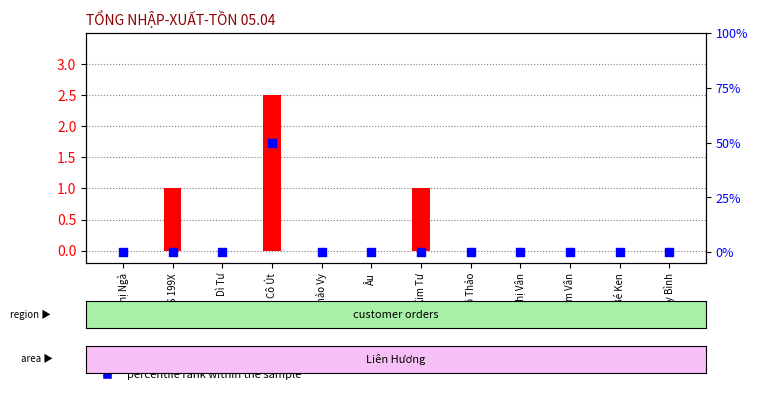

Which series contains the highest Y value?

transformed count